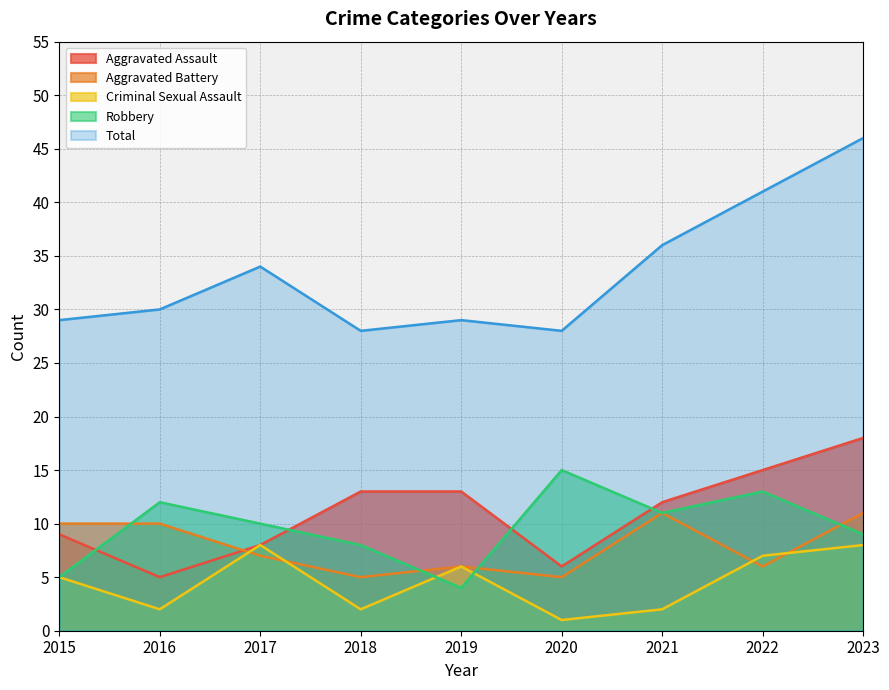

At which label does Aggravated Assault first exceed 12?

2018